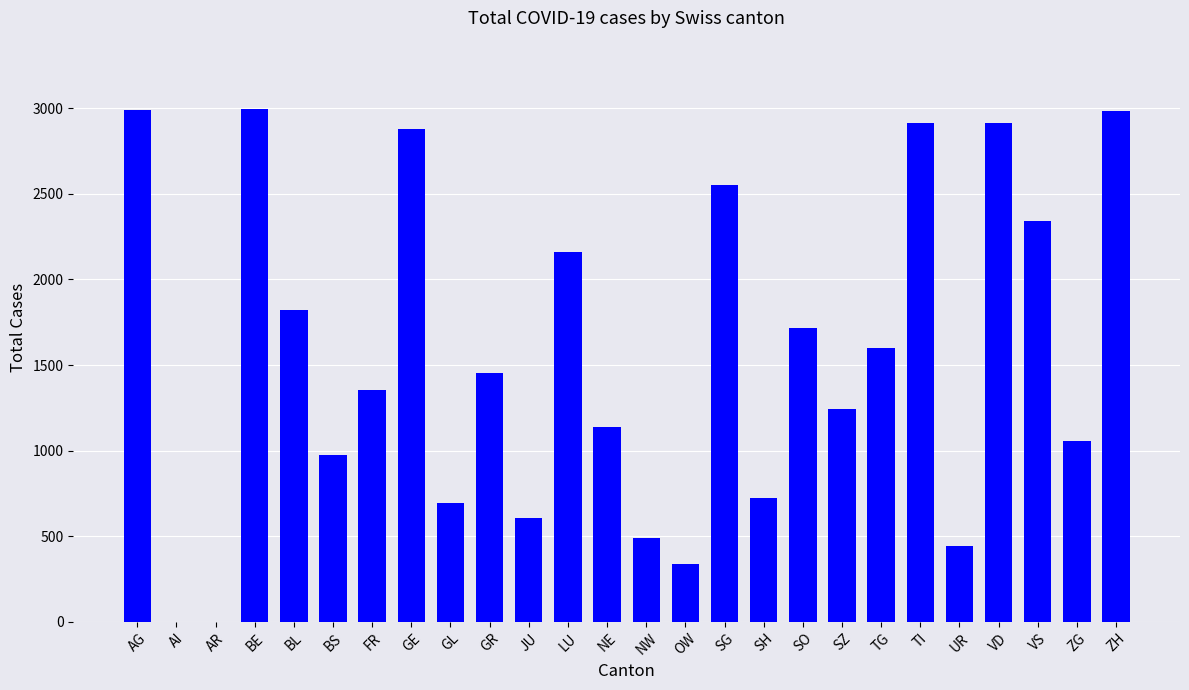

The value at TG is 2136. True or false?

False